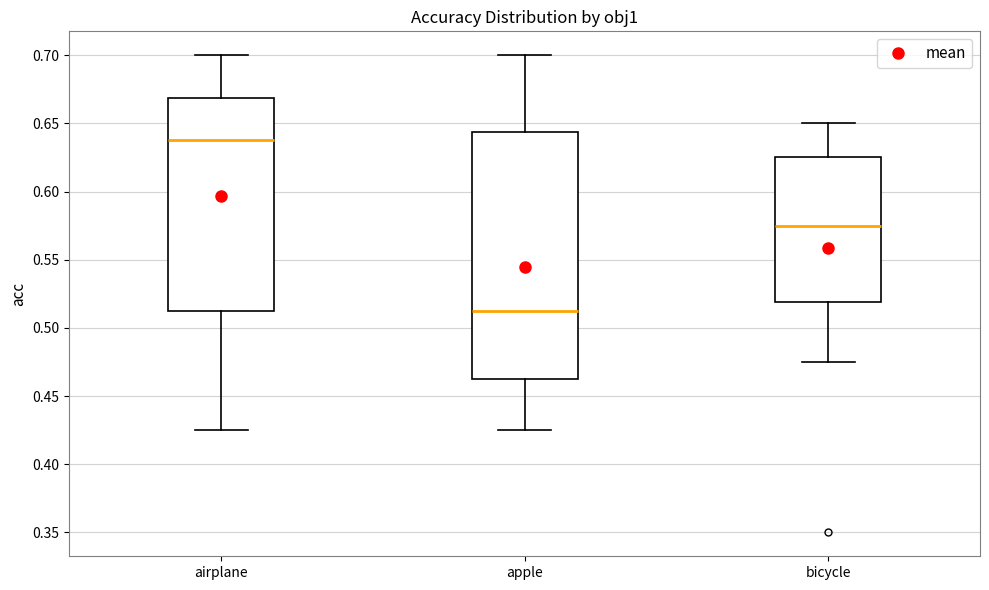

Which box has the lowest median line?

apple